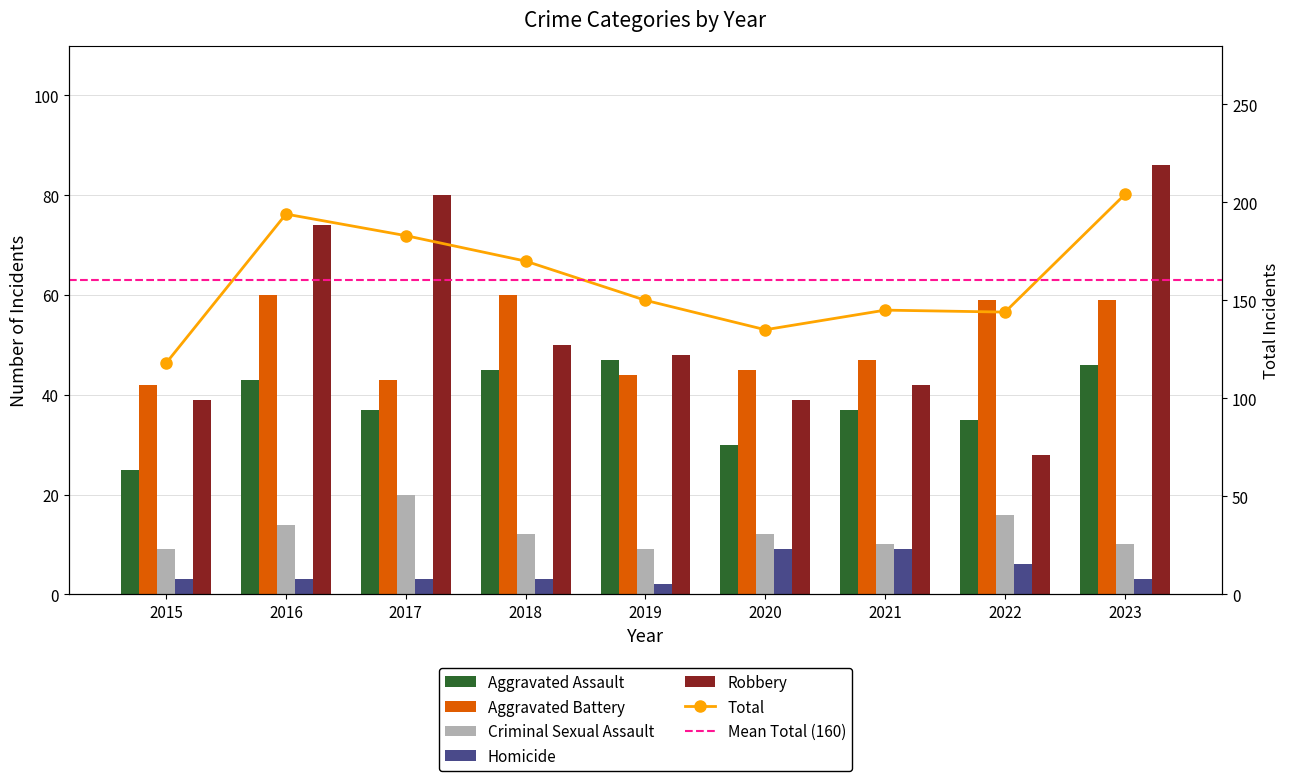

True or false: Aggravated Battery has a value of 43 at 2017.

True